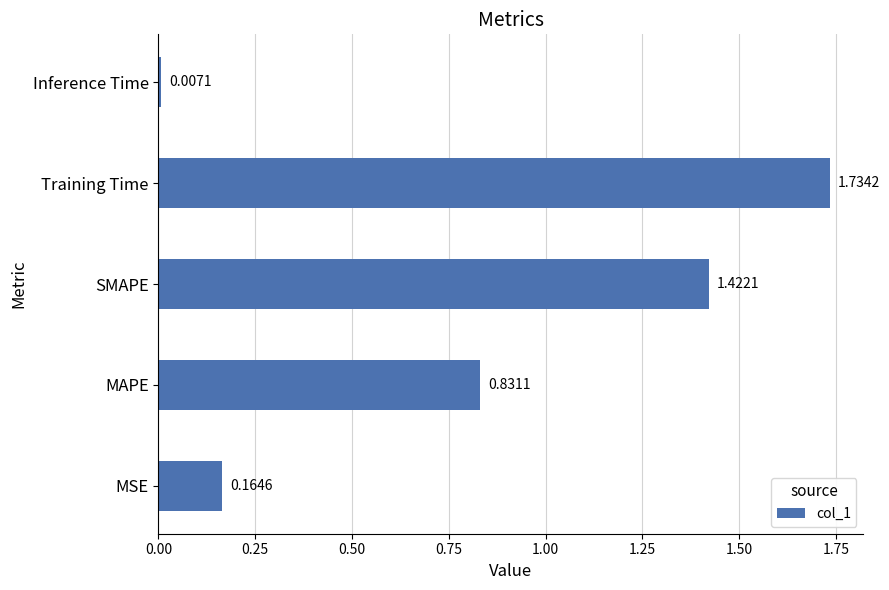

Where is the data nearest to the value 0?

Inference Time